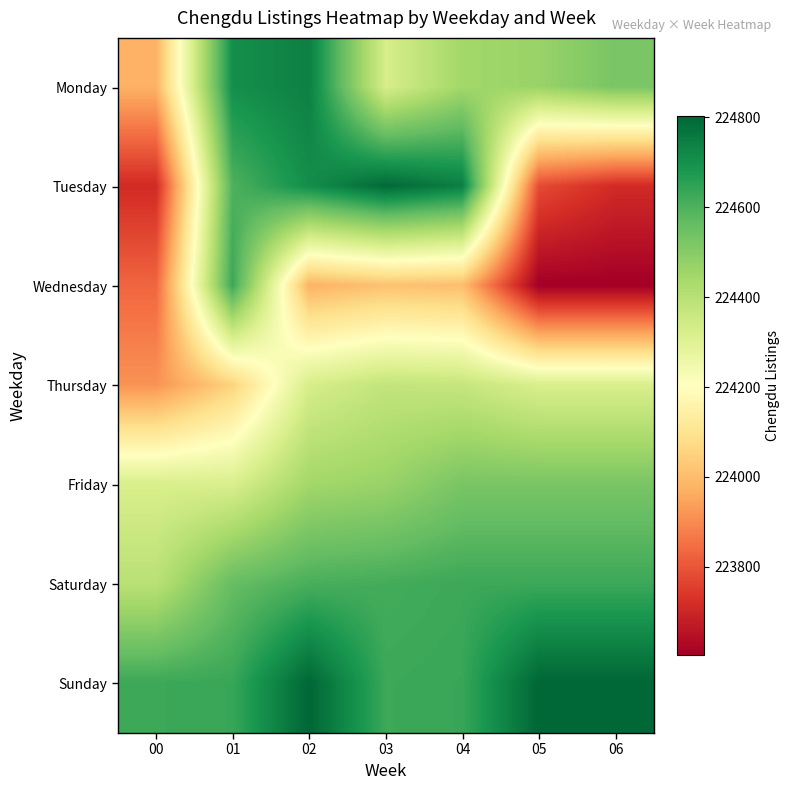

Reading right to left, what are all the values shown in this chart?

Monday: 06=224526	05=224466	04=224447	03=224327	02=224741	01=224704	00=223976
Tuesday: 06=223712	05=223780	04=224742	03=224796	02=224707	01=224600	00=223711
Wednesday: 06=223604	05=223604	04=224003	03=224012	02=223977	01=224630	00=223830
Thursday: 06=224321	05=224321	04=224369	03=224377	02=224327	01=224053	00=223915
Friday: 06=224526	05=224526	04=224526	03=224466	02=224447	01=224321	00=224321
Saturday: 06=224628	05=224628	04=224628	03=224616	02=224608	01=224561	00=224398
Sunday: 06=224803	05=224803	04=224635	03=224629	02=224803	01=224635	00=224629